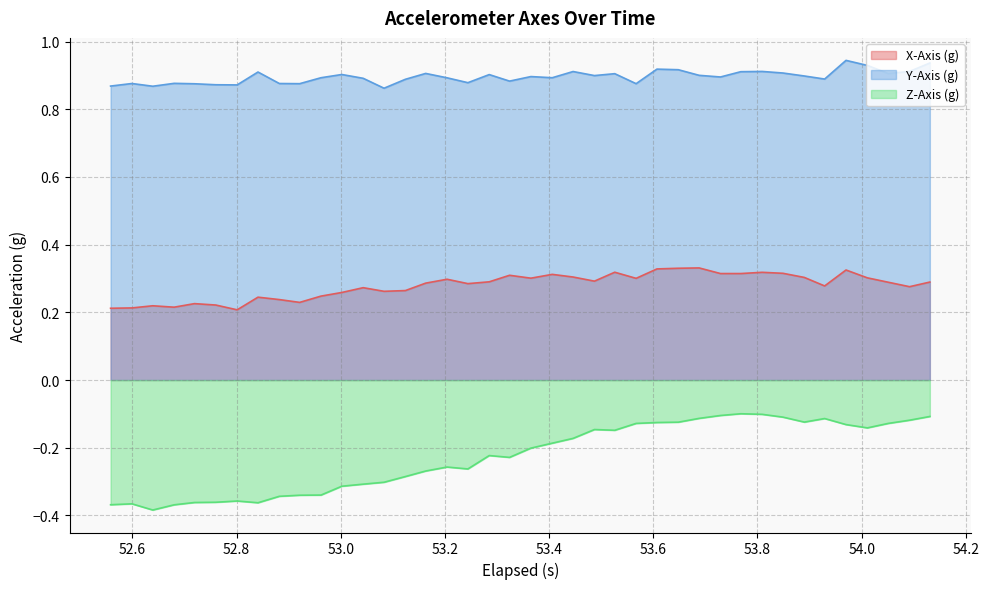

How many interior local valleys does the Y-Axis (g) series have?

12